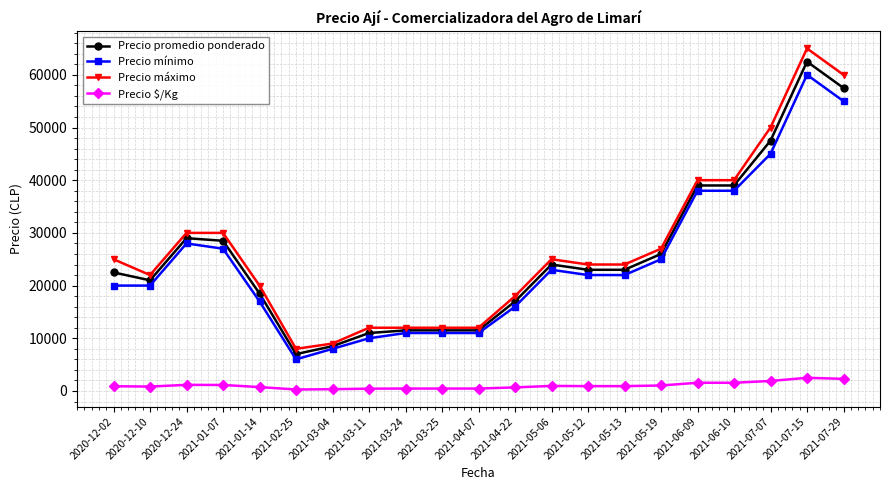

True or false: Precio máximo has more than 0 points higher than both neighbors.

True